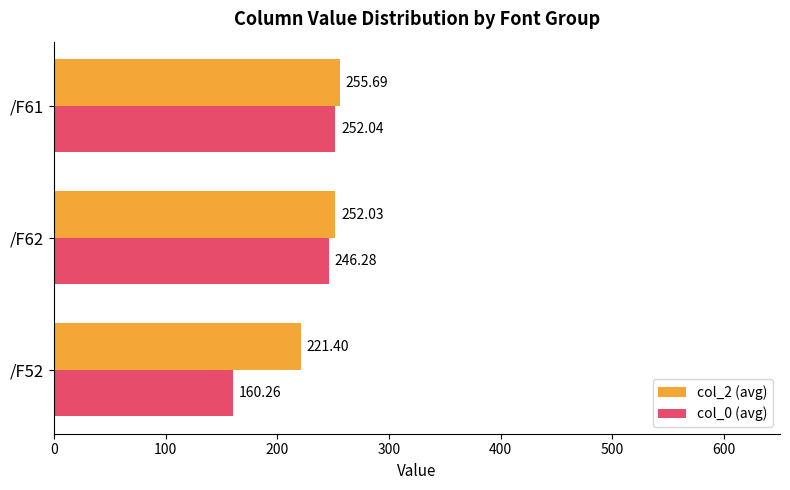

Which series has the widest spread of values?

col_0 (avg)